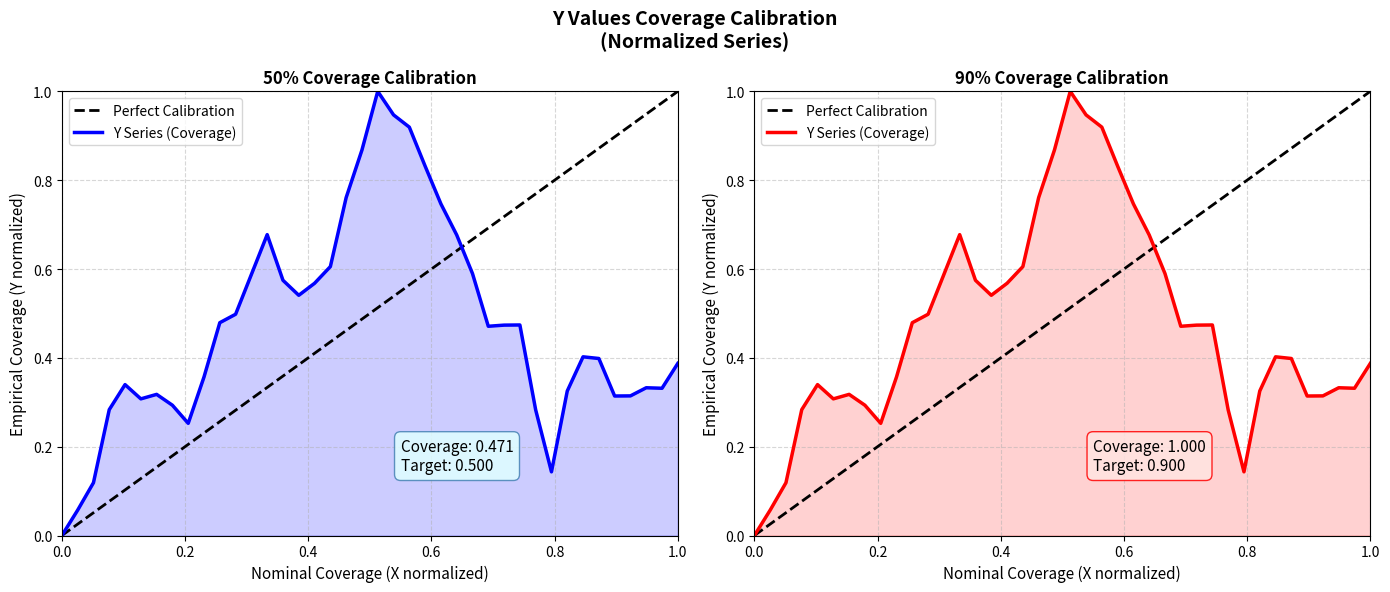

How many points are lower than both their immediate neighbors (excluding endpoints)?

7